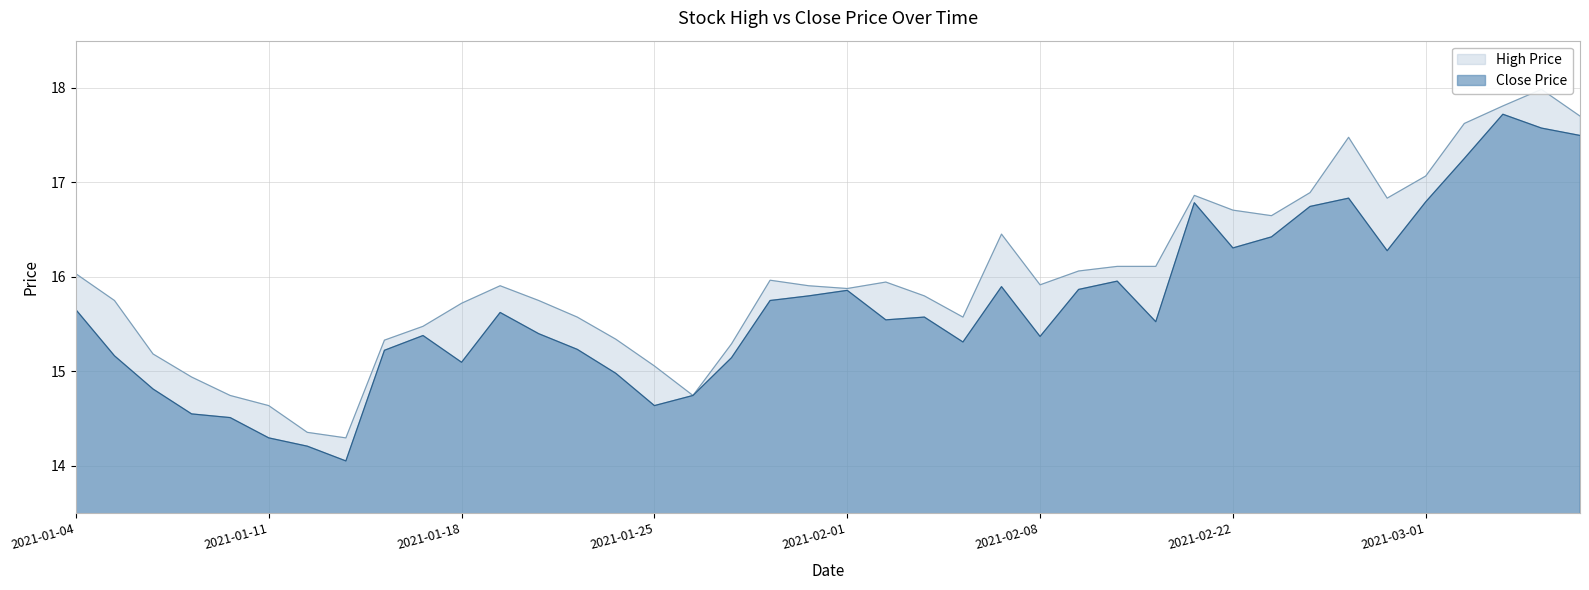

Reading left to right, transcribe all the data shown in this chart.

High Price: 2021-01-04=16.0	2021-01-05=15.7	2021-01-06=15.2	2021-01-07=14.9	2021-01-08=14.7	2021-01-11=14.6	2021-01-12=14.4	2021-01-13=14.3	2021-01-14=15.3	2021-01-15=15.5	2021-01-18=15.7	2021-01-19=15.9	2021-01-20=15.7	2021-01-21=15.6	2021-01-22=15.3	2021-01-25=15.1	2021-01-26=14.7	2021-01-27=15.3	2021-01-28=16.0	2021-01-29=15.9	2021-02-01=15.9	2021-02-02=15.9	2021-02-03=15.8	2021-02-04=15.6	2021-02-05=16.5	2021-02-08=15.9	2021-02-09=16.1	2021-02-10=16.1	2021-02-18=16.1	2021-02-19=16.9	2021-02-22=16.7	2021-02-23=16.6	2021-02-24=16.9	2021-02-25=17.5	2021-02-26=16.8	2021-03-01=17.1	2021-03-02=17.6	2021-03-03=17.8	2021-03-04=18.0	2021-03-05=17.7
Close Price: 2021-01-04=15.7	2021-01-05=15.2	2021-01-06=14.8	2021-01-07=14.5	2021-01-08=14.5	2021-01-11=14.3	2021-01-12=14.2	2021-01-13=14.0	2021-01-14=15.2	2021-01-15=15.4	2021-01-18=15.1	2021-01-19=15.6	2021-01-20=15.4	2021-01-21=15.2	2021-01-22=15.0	2021-01-25=14.6	2021-01-26=14.7	2021-01-27=15.1	2021-01-28=15.7	2021-01-29=15.8	2021-02-01=15.9	2021-02-02=15.5	2021-02-03=15.6	2021-02-04=15.3	2021-02-05=15.9	2021-02-08=15.4	2021-02-09=15.9	2021-02-10=16.0	2021-02-18=15.5	2021-02-19=16.8	2021-02-22=16.3	2021-02-23=16.4	2021-02-24=16.7	2021-02-25=16.8	2021-02-26=16.3	2021-03-01=16.8	2021-03-02=17.3	2021-03-03=17.7	2021-03-04=17.6	2021-03-05=17.5